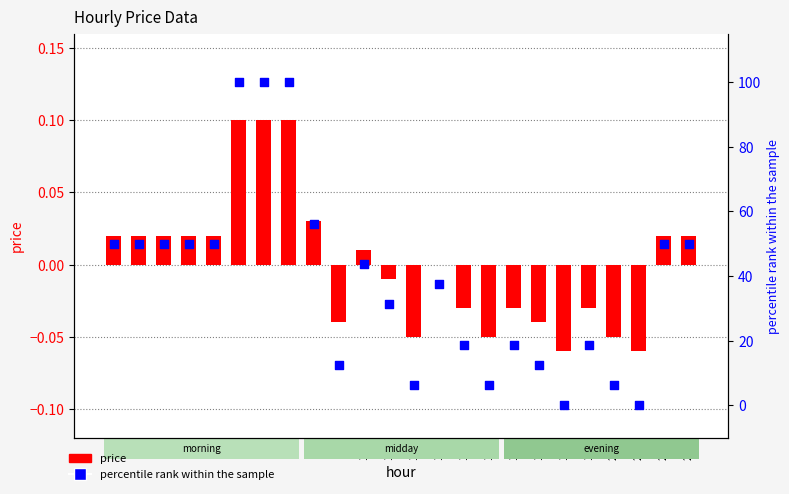

Which series contains the lowest Y value?

price